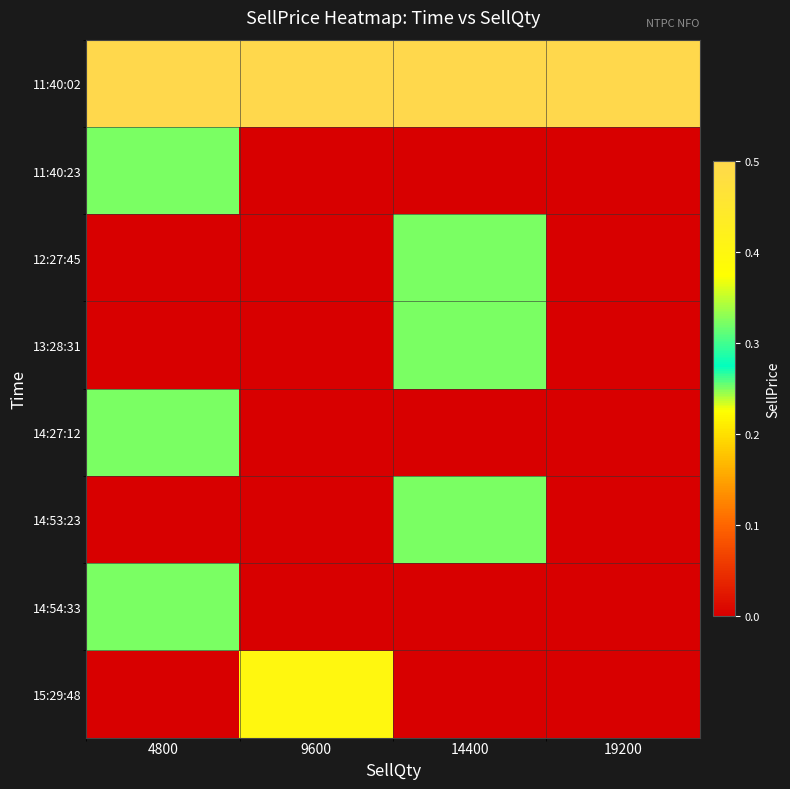

Between 19200 and 14400, which is larger?

19200